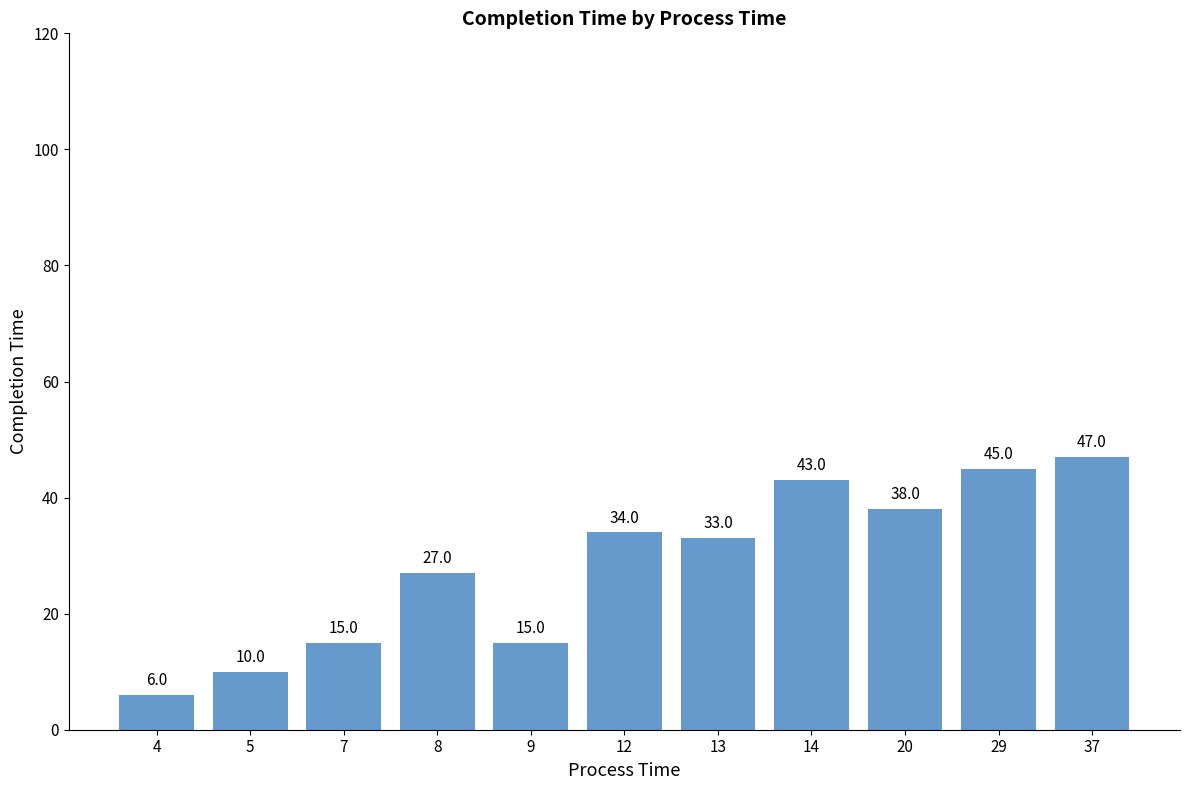

Reading left to right, list all the values displayed in this chart.

6	10	15	27	15	34	33	43	38	45	47